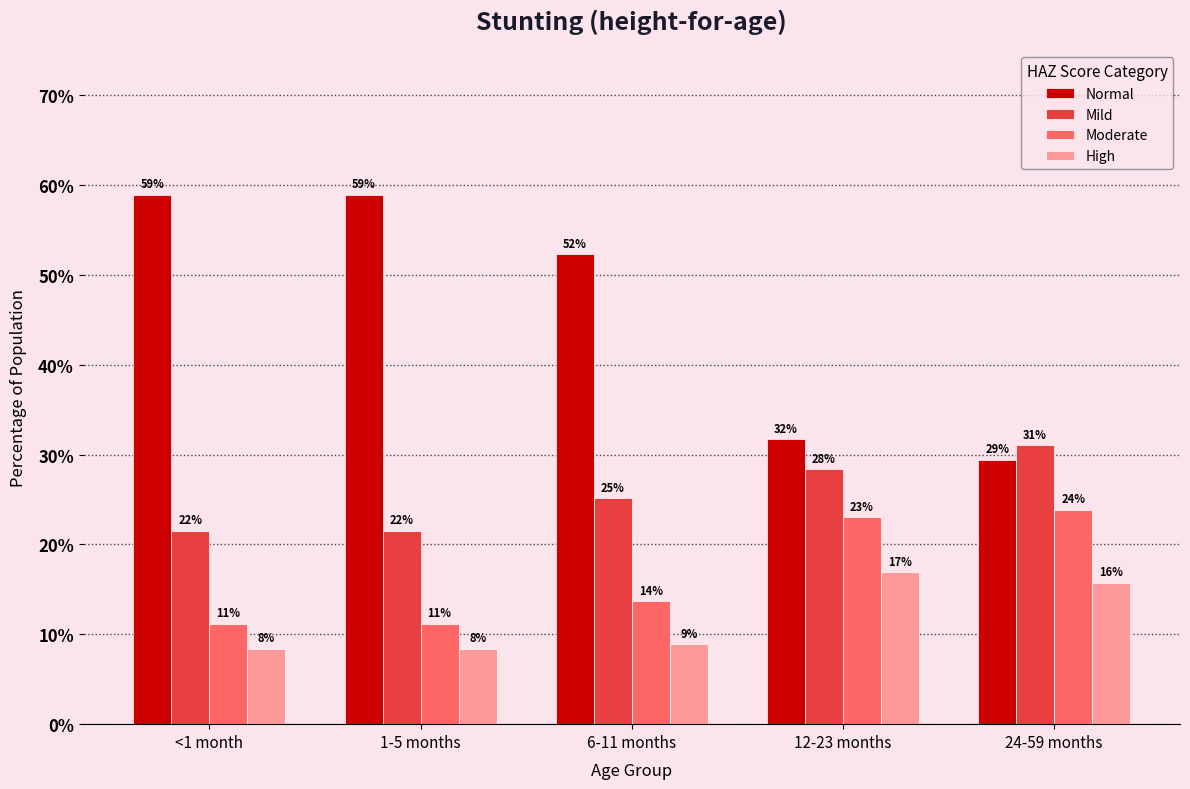

Are the bars horizontal?

No